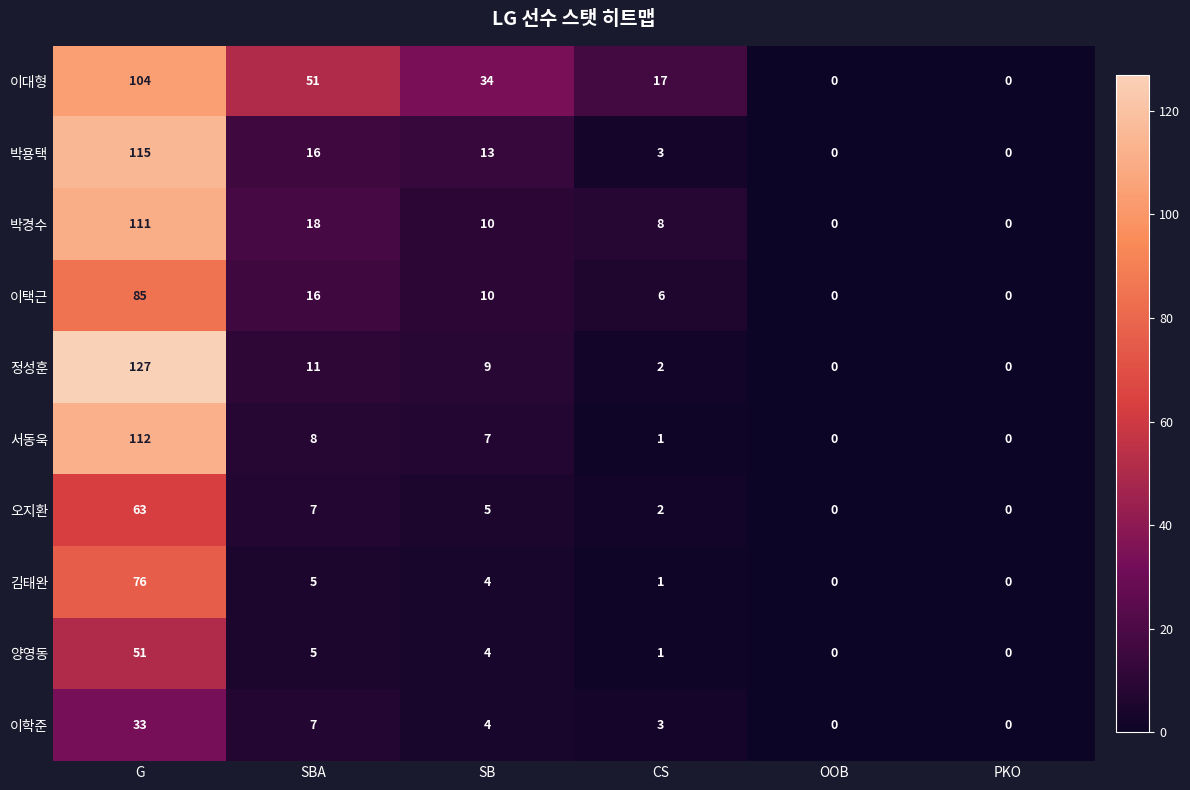

Which category has the highest value in the 서동욱 series?

G